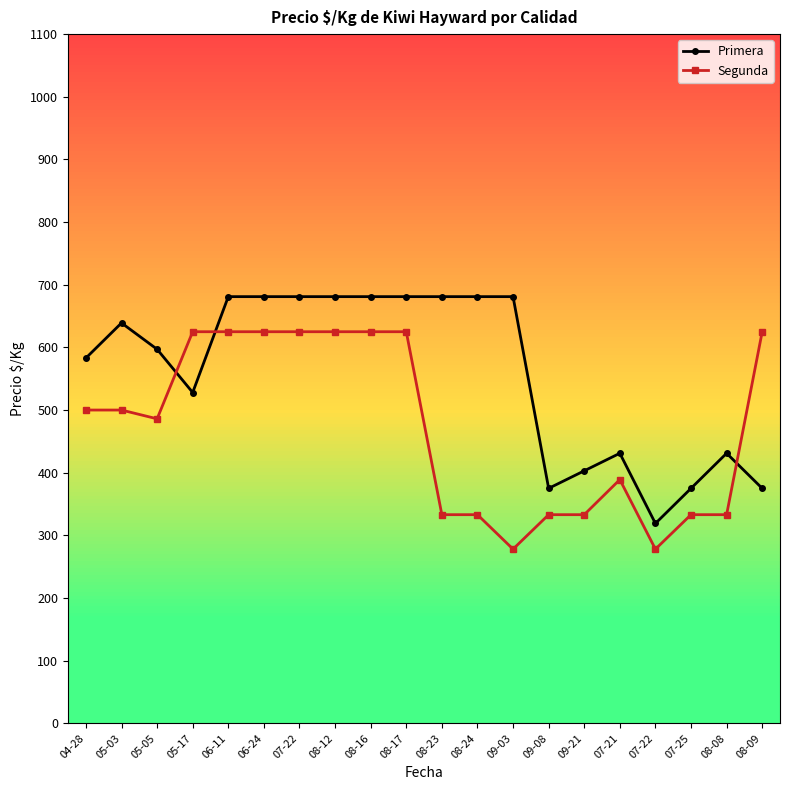

Is the value of Segunda at 07-22 greater than the value of Primera at 09-21?

Yes